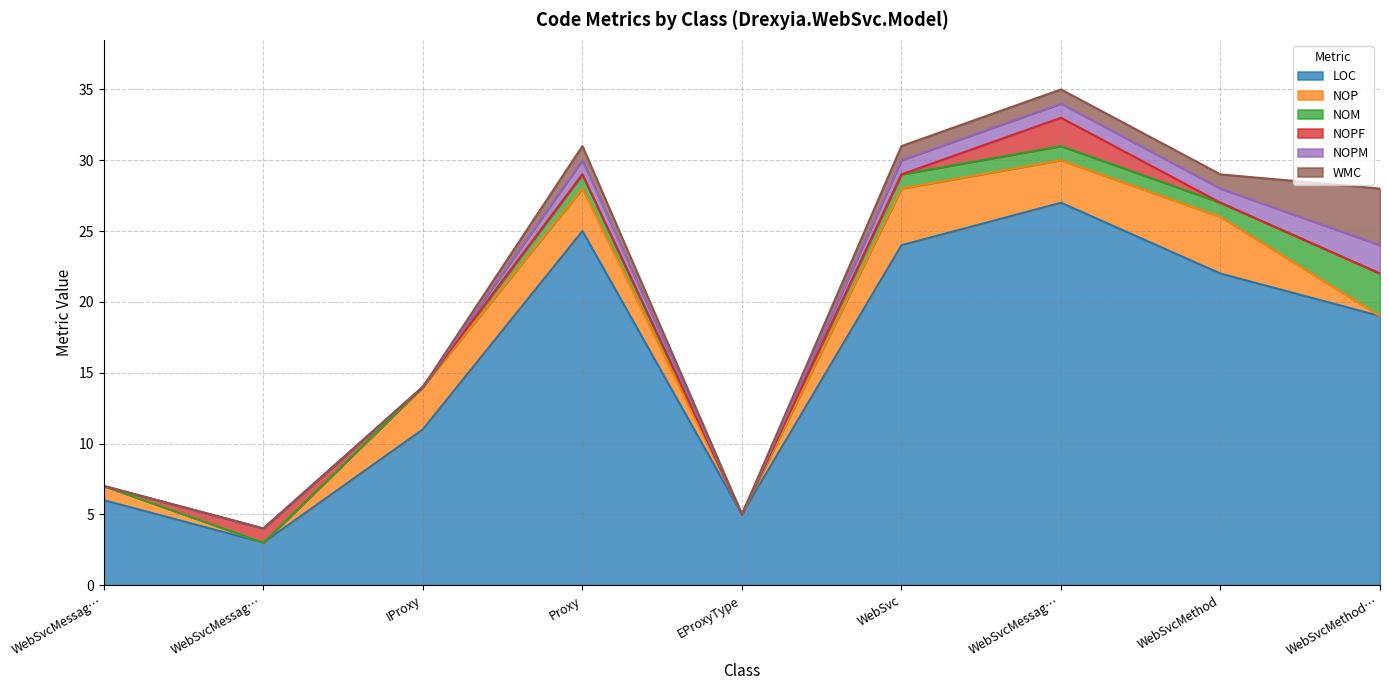

Does the chart have visible grid lines?

Yes